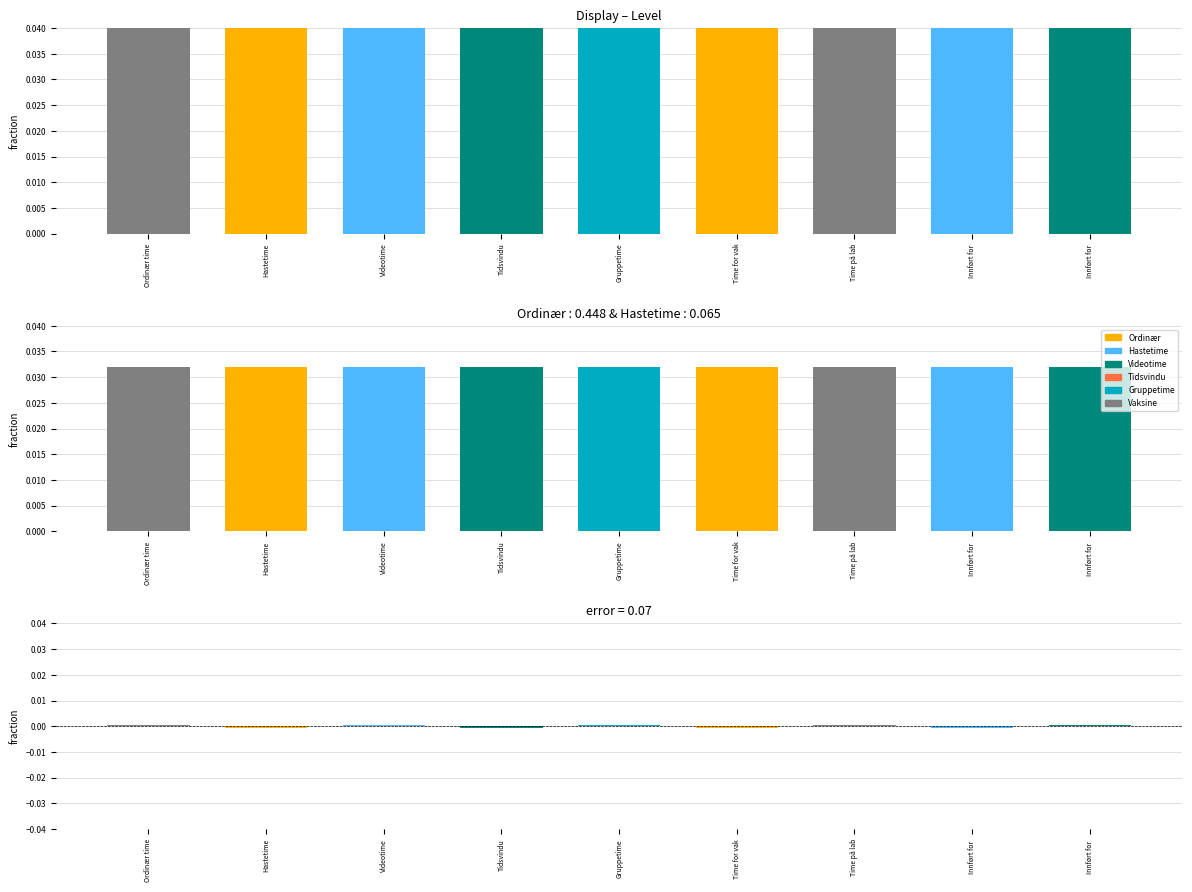

At which label does the data first exceed 0?

Ordinær time